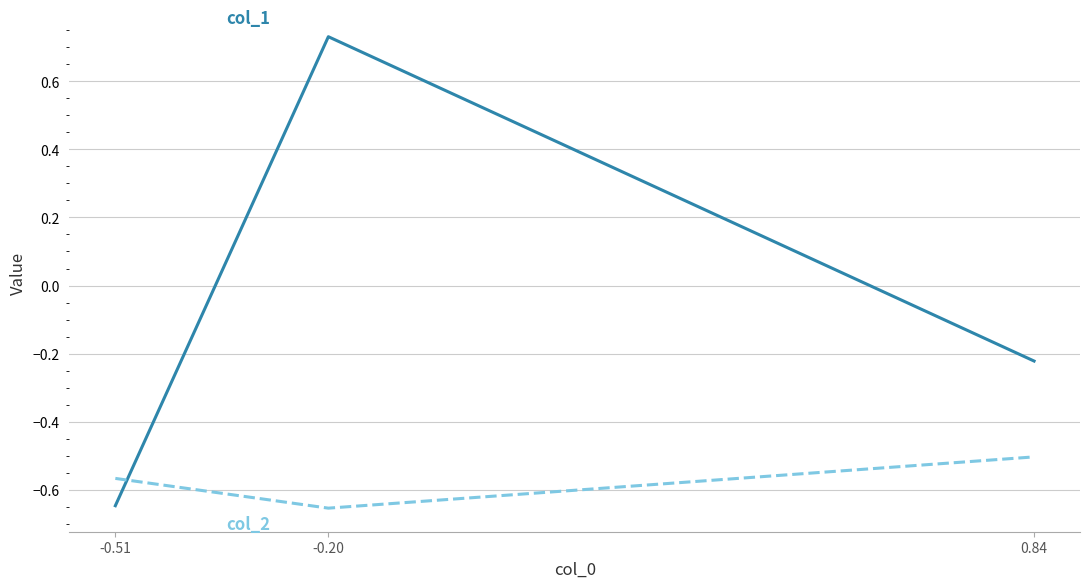

What is the spread (max minus min) of values at -0.20?

1.4